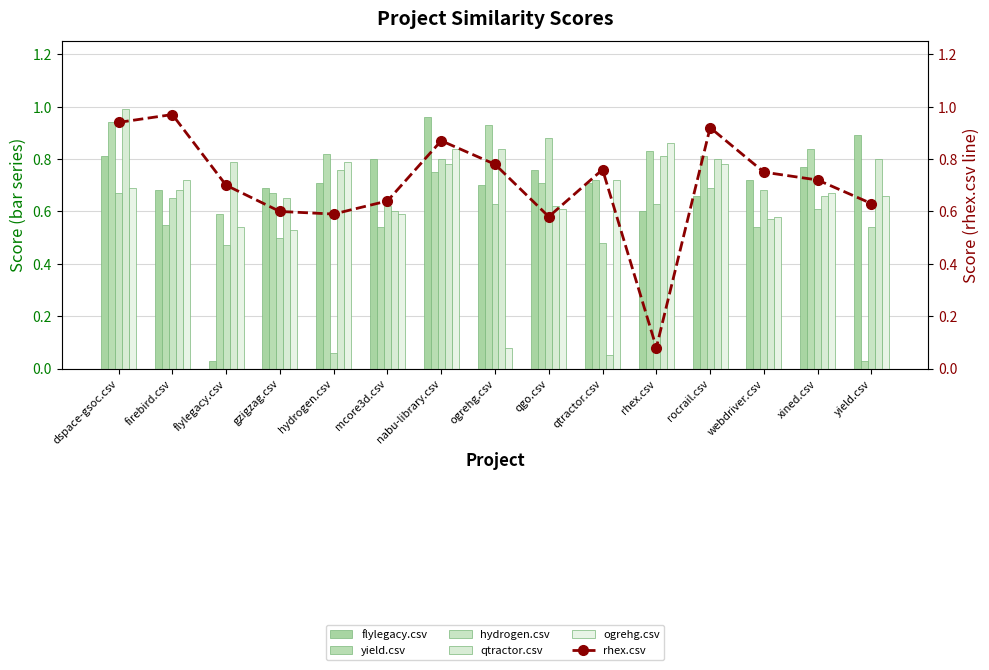

What are all the series names shown in the legend?

flylegacy.csv, yield.csv, hydrogen.csv, qtractor.csv, ogrehg.csv, rhex.csv